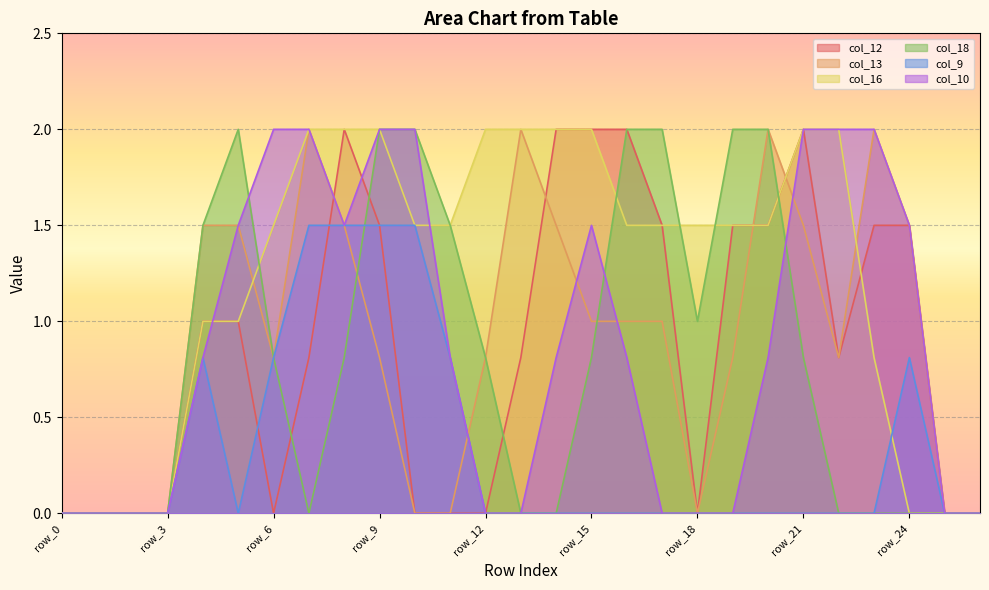

The col_10 series shows 1.0 at row_13. True or false?

False